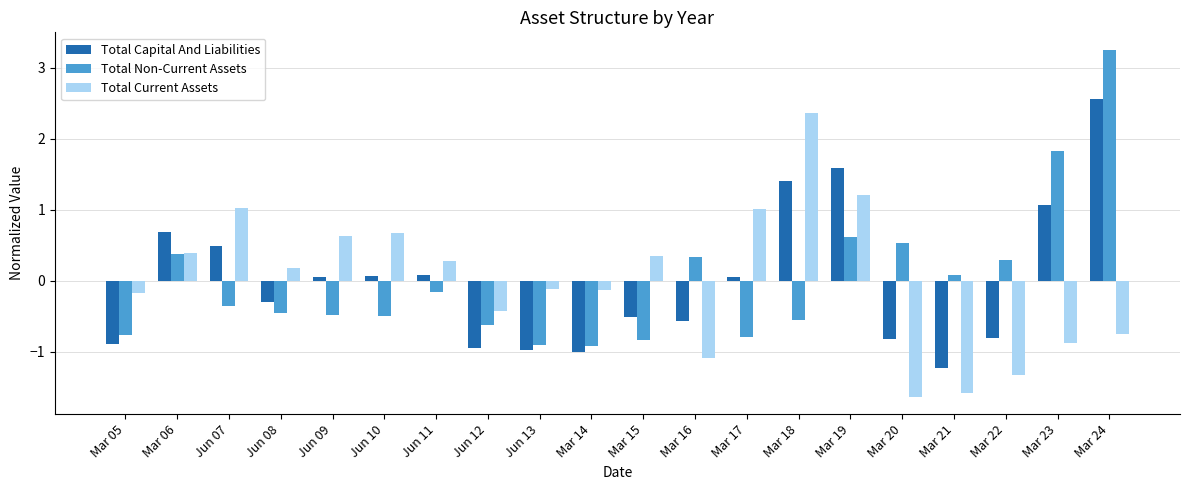

What is the label of the 10th bar from the left?

Mar 14